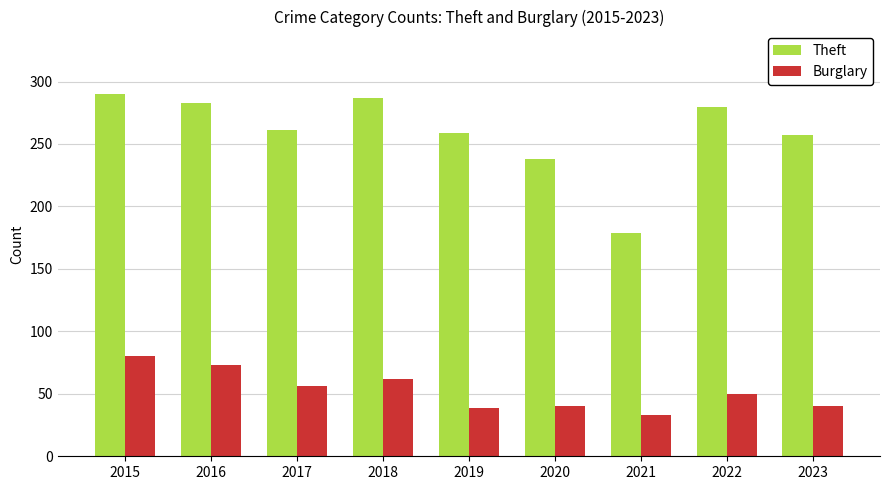

Is it true that Burglary equals 16 at 2023?

False